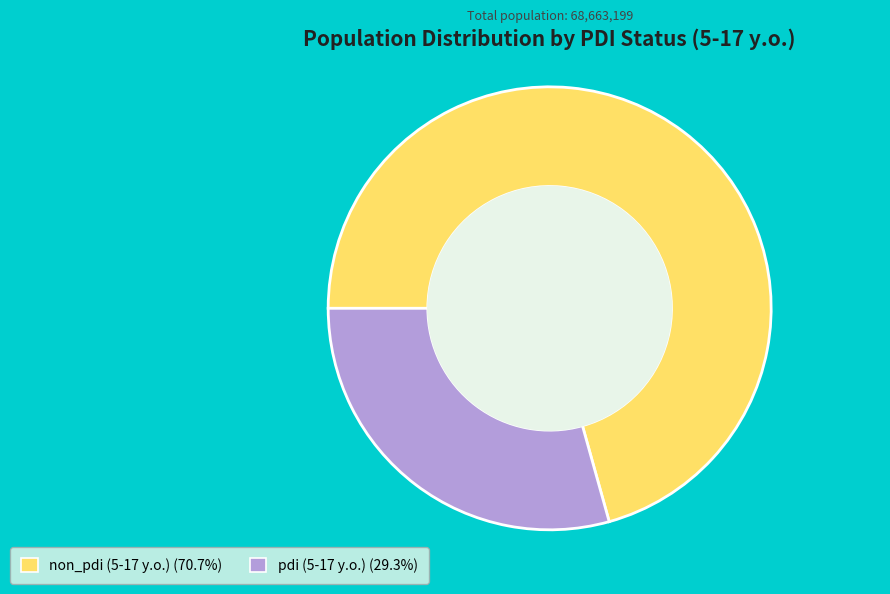

Between pdi (5-17 y.o.) and non_pdi (5-17 y.o.), which is larger?

non_pdi (5-17 y.o.)